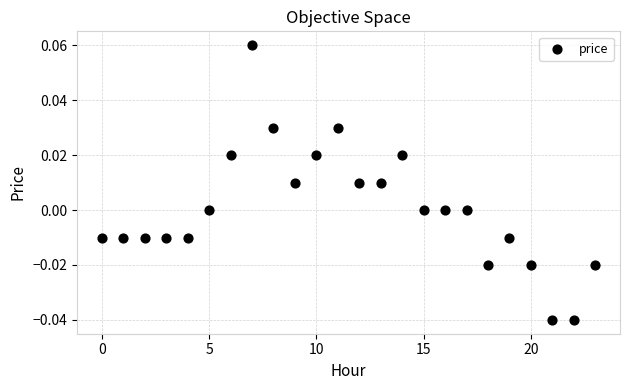

How many data points are displayed?

24